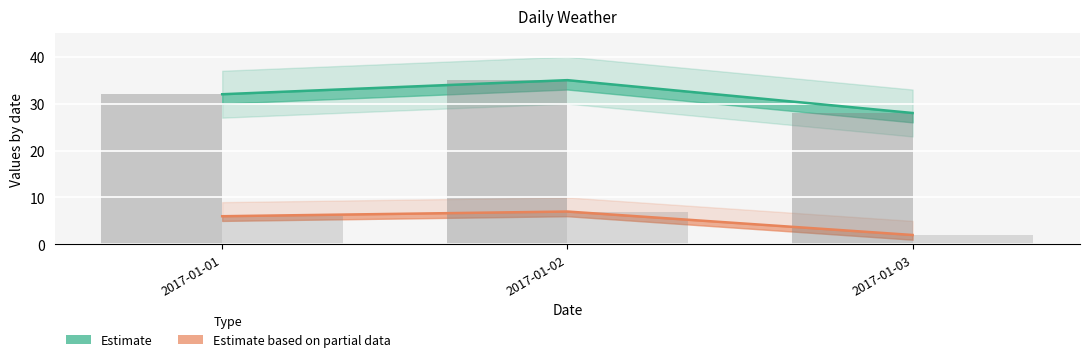

The windspeed series shows 2 at 2017-01-03. True or false?

True